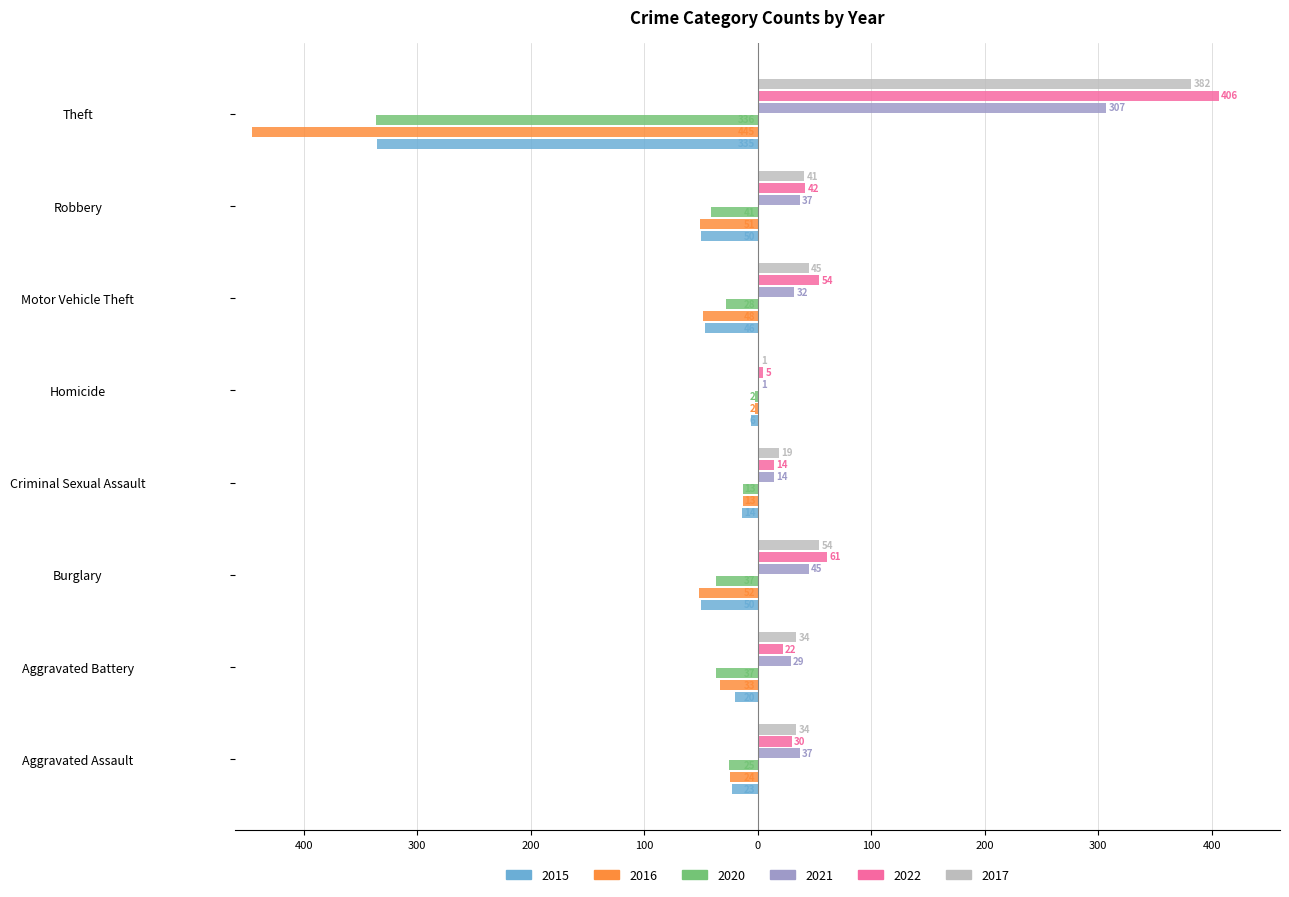

What are all the series names shown in the legend?

2015, 2016, 2020, 2021, 2022, 2017